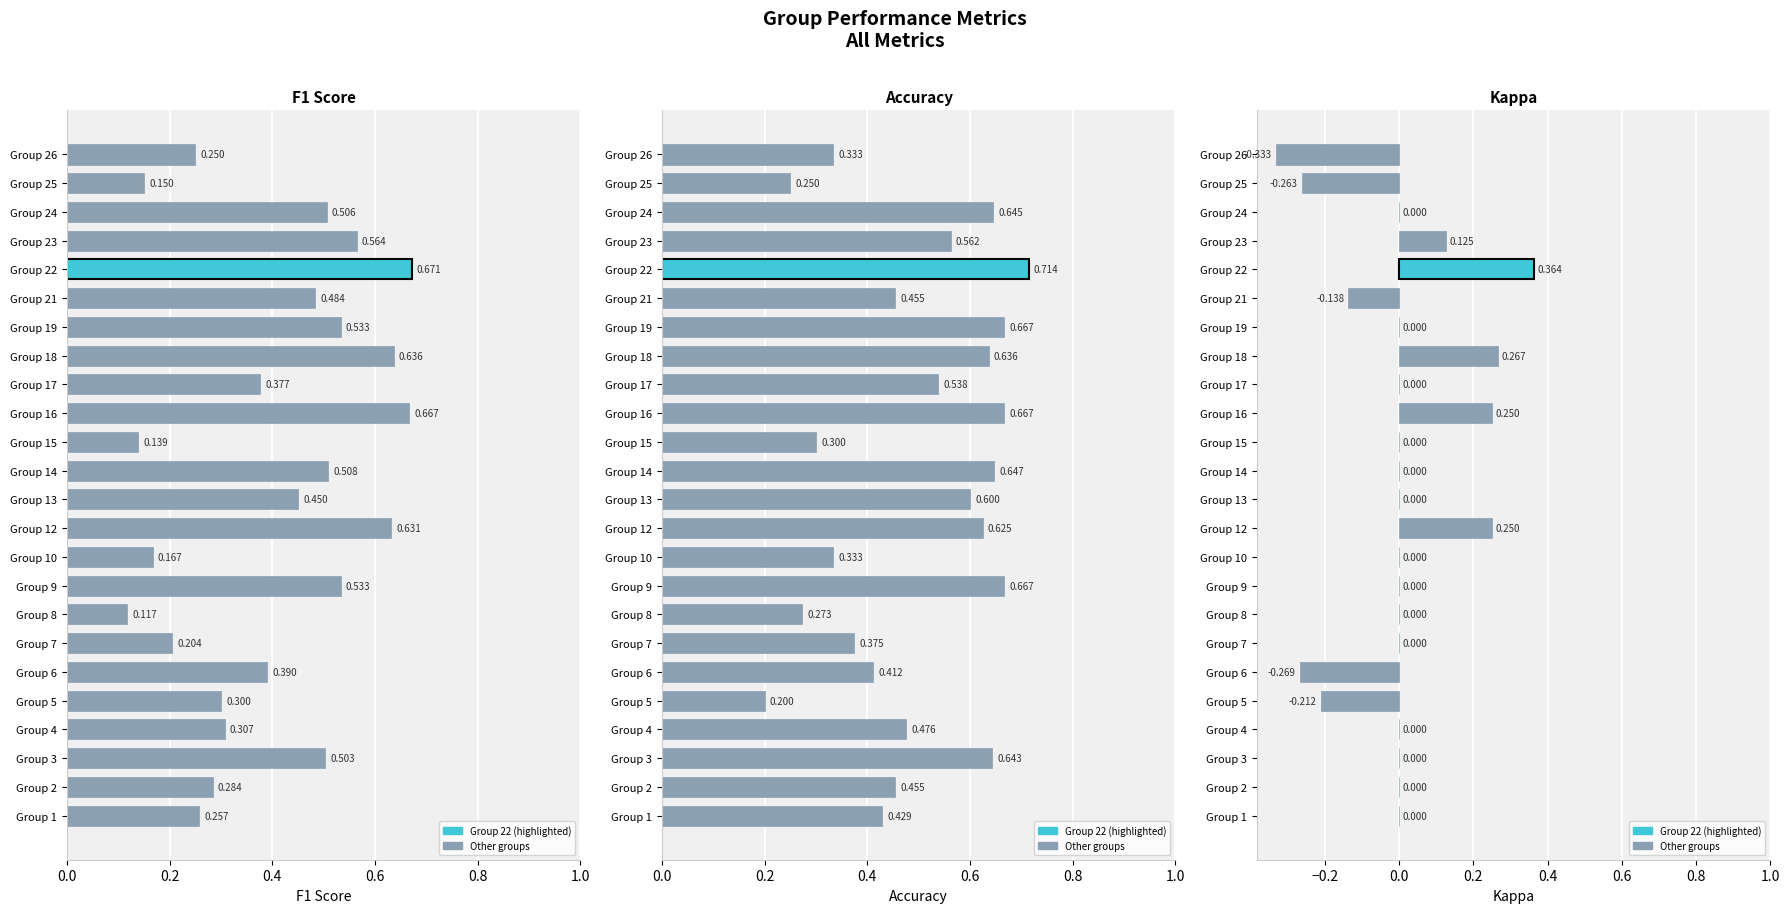

Rank the series by their maximum value, from lowest to highest.

kappa, f1, accuracy